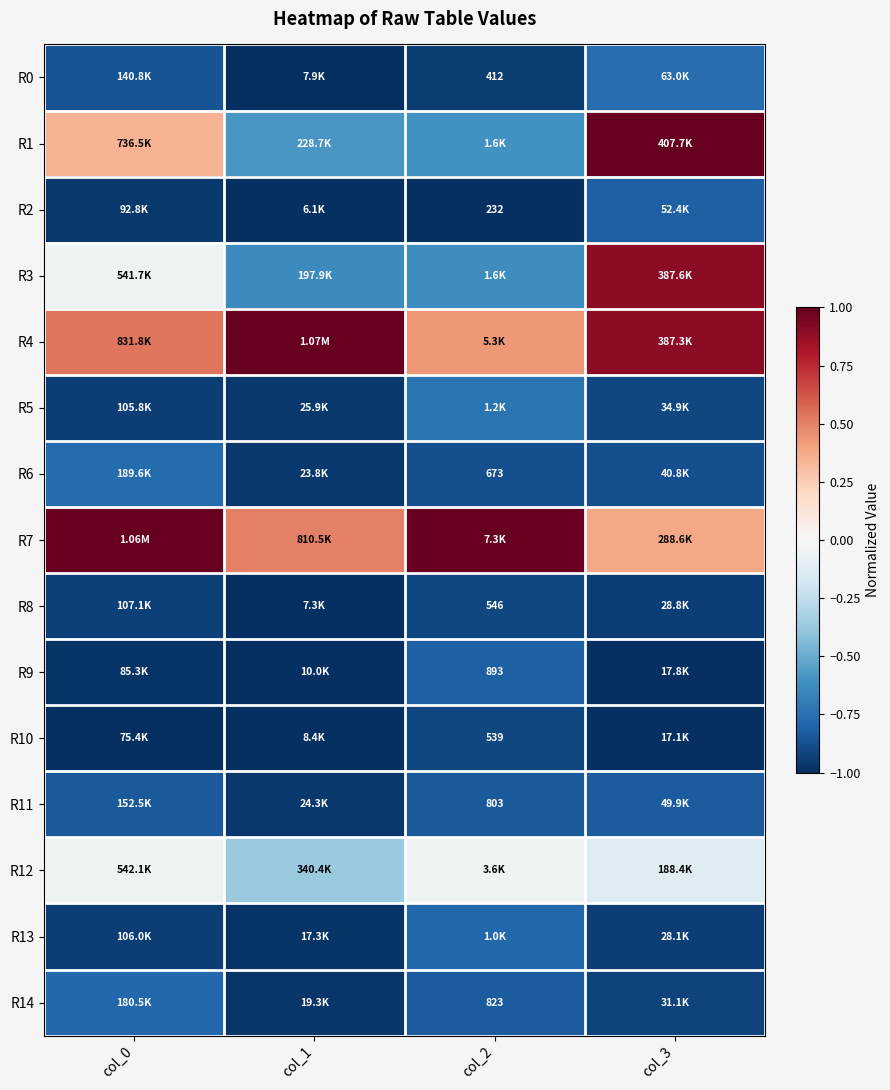

What is the approximate value of R13 at col_3?

-0.9